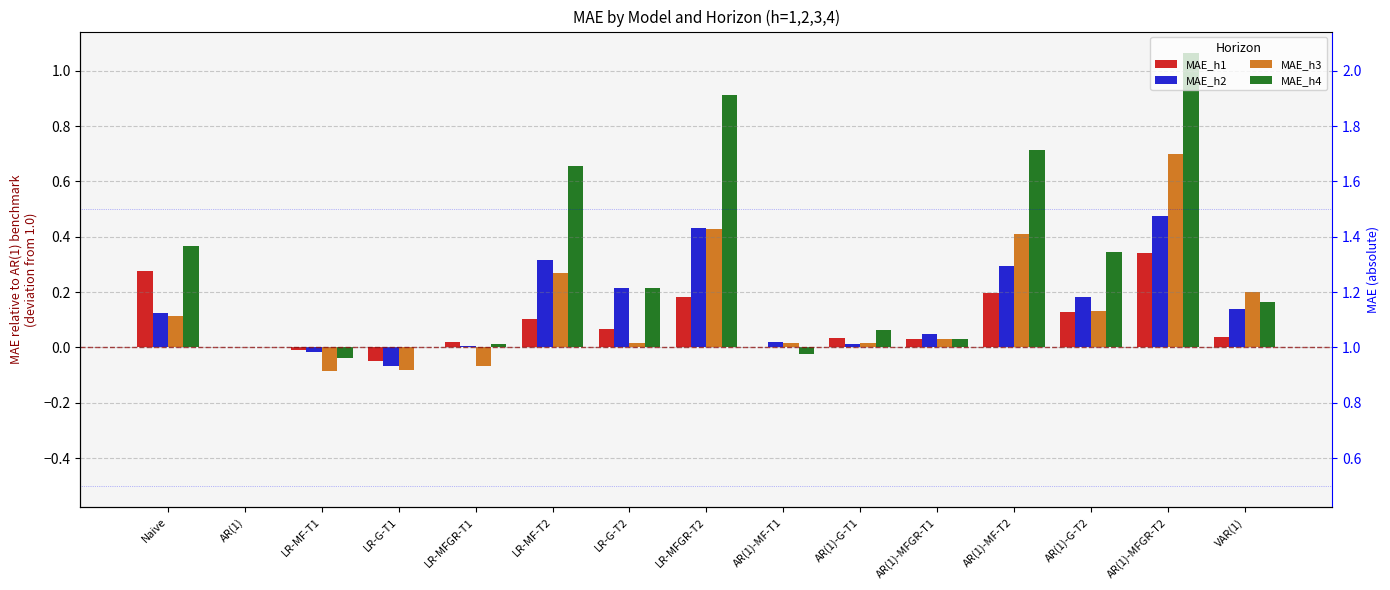

What is the average value of the MAE_h1 series?

0.1